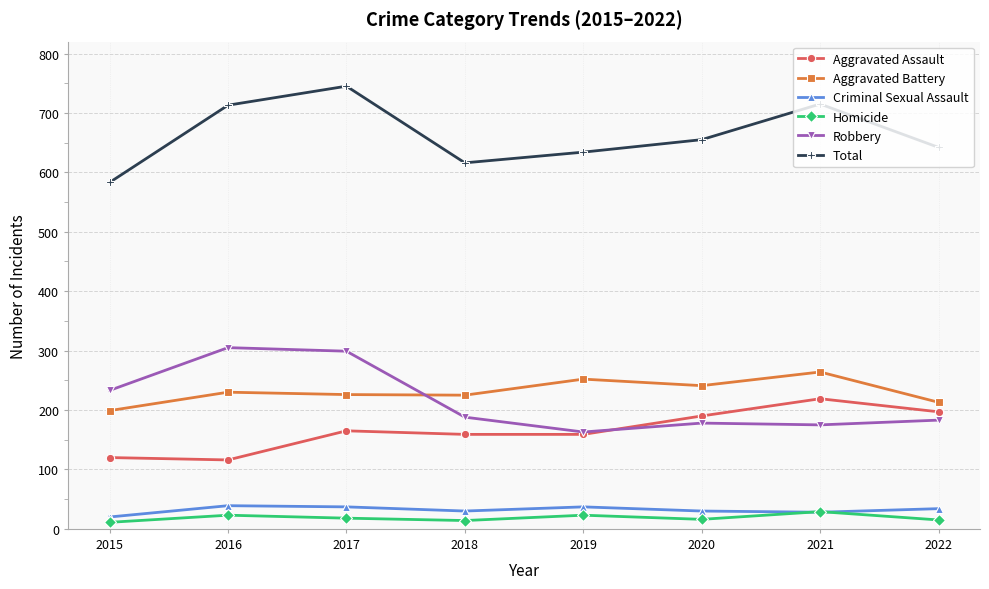

What are all the series names shown in the legend?

Aggravated Assault, Aggravated Battery, Criminal Sexual Assault, Homicide, Robbery, Total